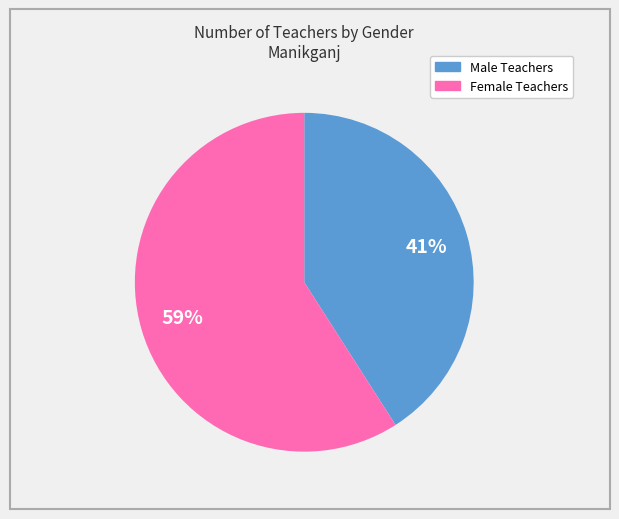

To the nearest percent, what is the difference between the Male Teachers and Female Teachers slice percentages?

18%